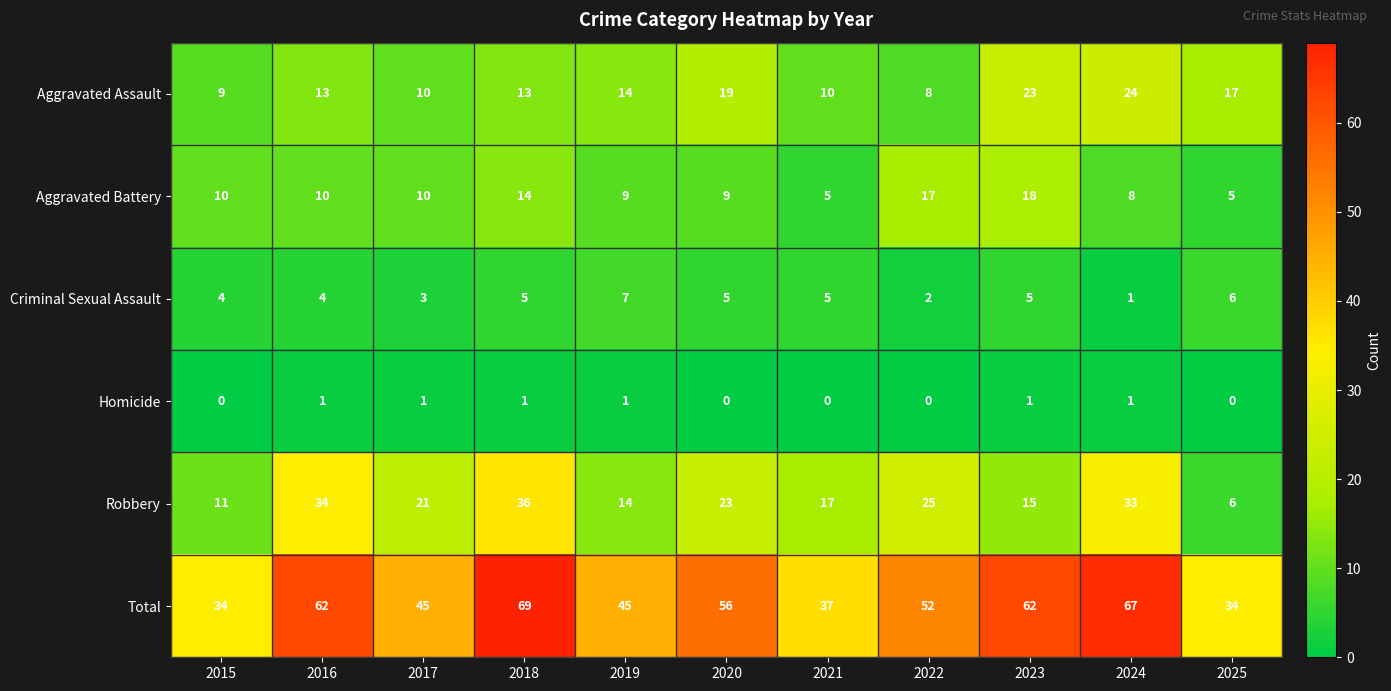

What is the sum of all Aggravated Assault values?

160